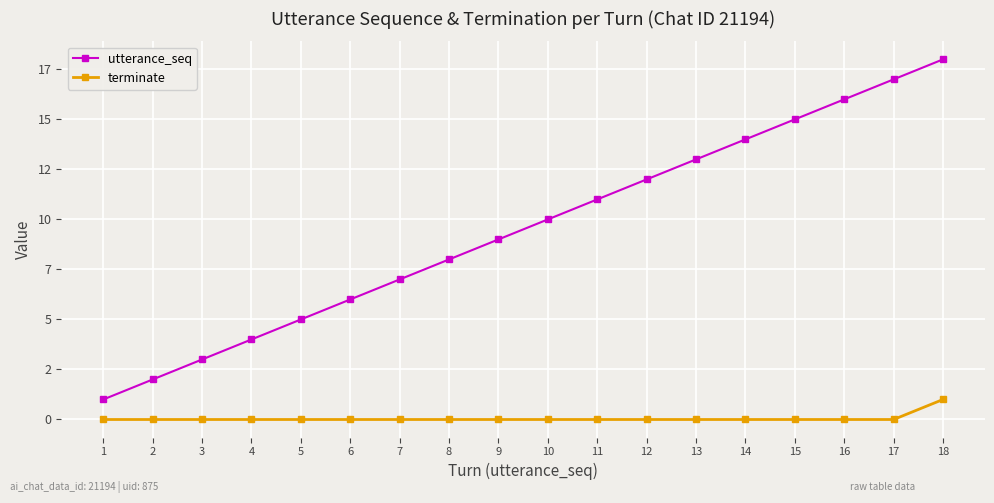

Which series has the widest spread of values?

utterance_seq